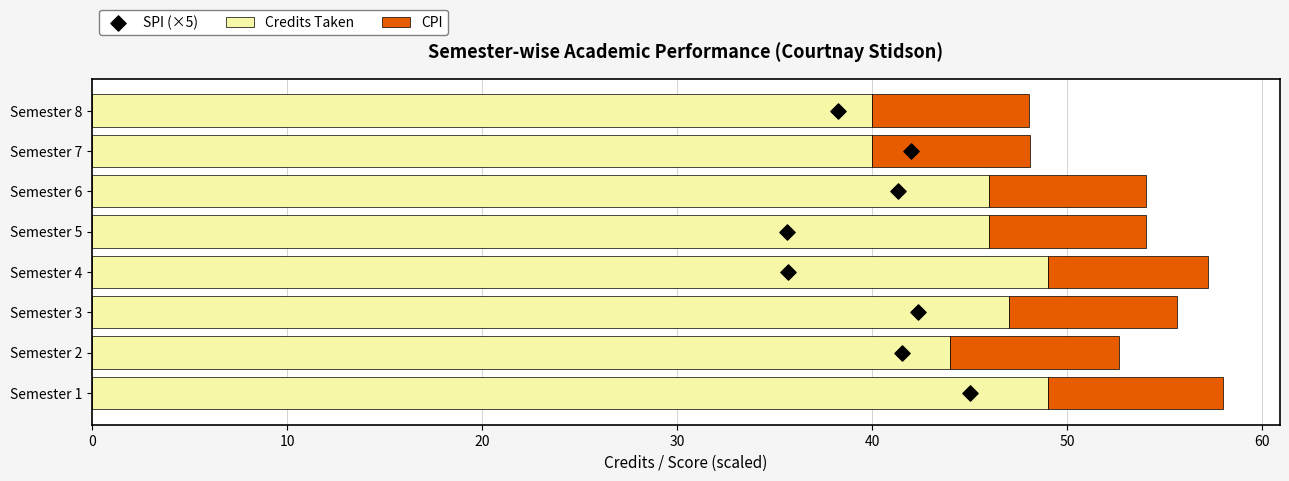

The Credits Taken series shows 75.3 at Semester 2. True or false?

False